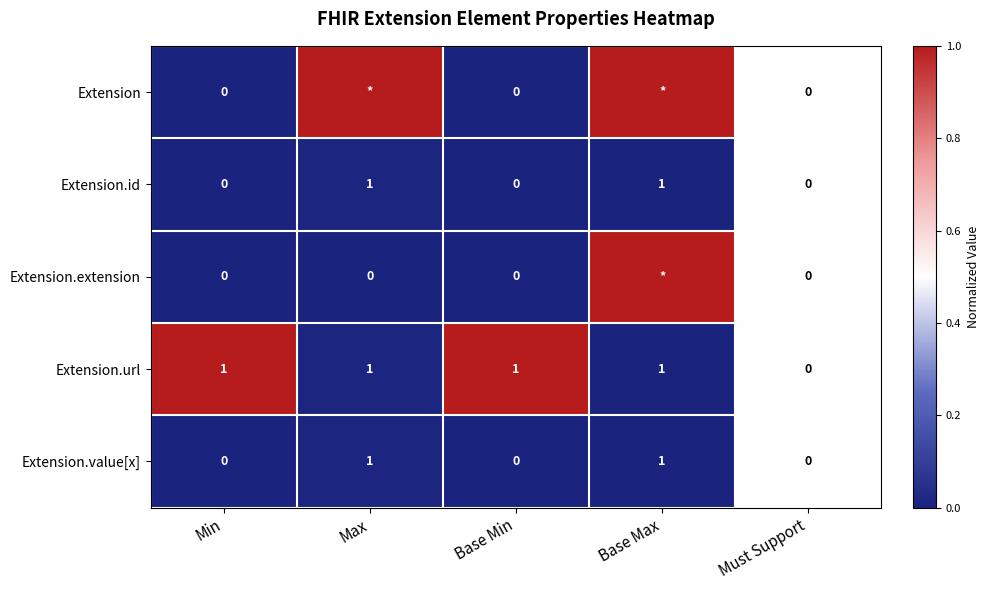

The Extension.id series shows 0 at Base Min. True or false?

True